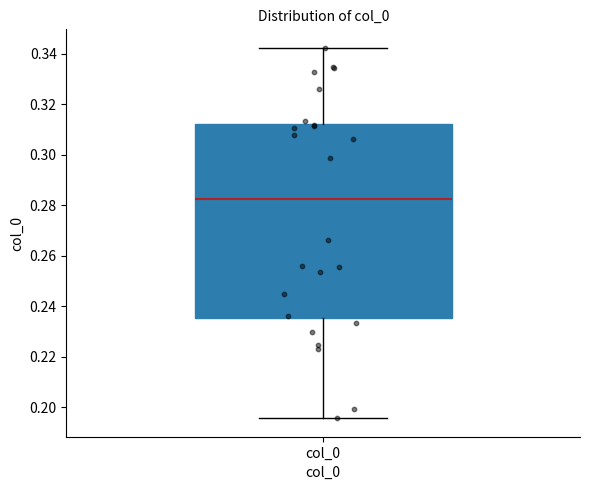

Where does the median line of the box for col_0 sit on the y-axis? The values are not printed on the chart, so give them approximately, as read against the axis.

0.282